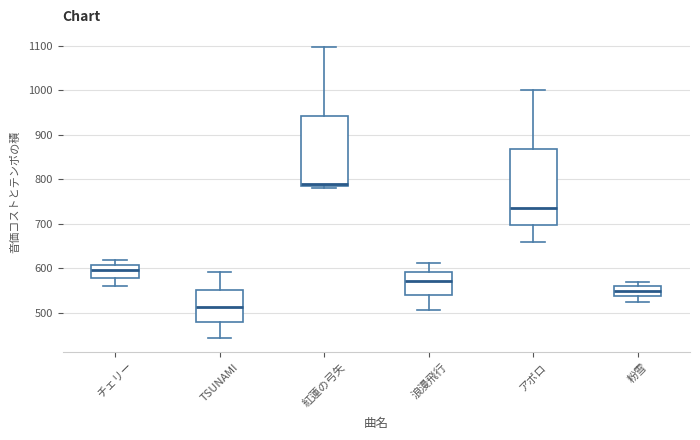

Reading left to right, transcribe this box plot: for each box, give where its median line is, the range the box spans, and where its two whiskers end, as read against the y-axis. The values are not printed on the chart, so give them approximately, as read against the axis.

チェリー: median 600, box 580 to 610, whiskers 560 to 620
TSUNAMI: median 510, box 480 to 550, whiskers 440 to 590
紅蓮の弓矢: median 790, box 780 to 940, whiskers 780 (just below the box's lower edge) to 1100
浪漫飛行: median 570, box 540 to 590, whiskers 510 to 610
アポロ: median 740, box 700 to 870, whiskers 660 to 1000
粉雪: median 550, box 540 to 560, whiskers 520 to 570